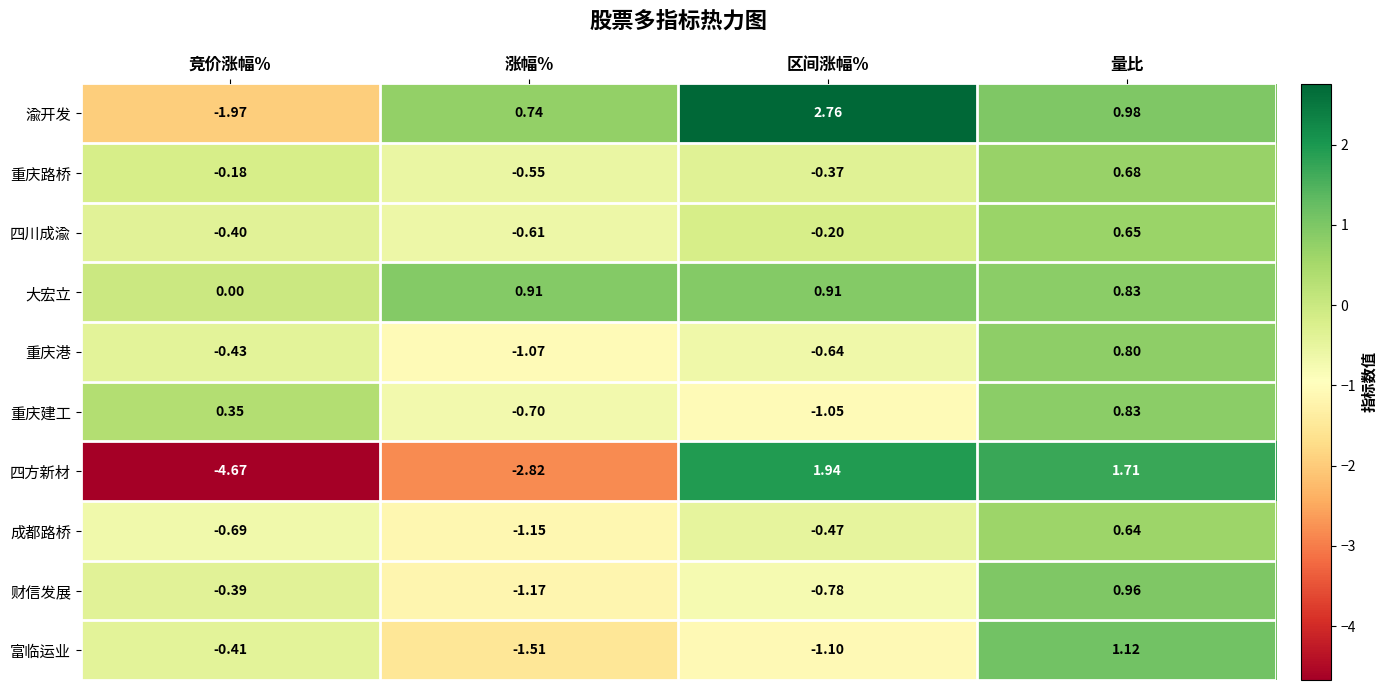

At which category does the chart reach its minimum across all series?

竞价涨幅%